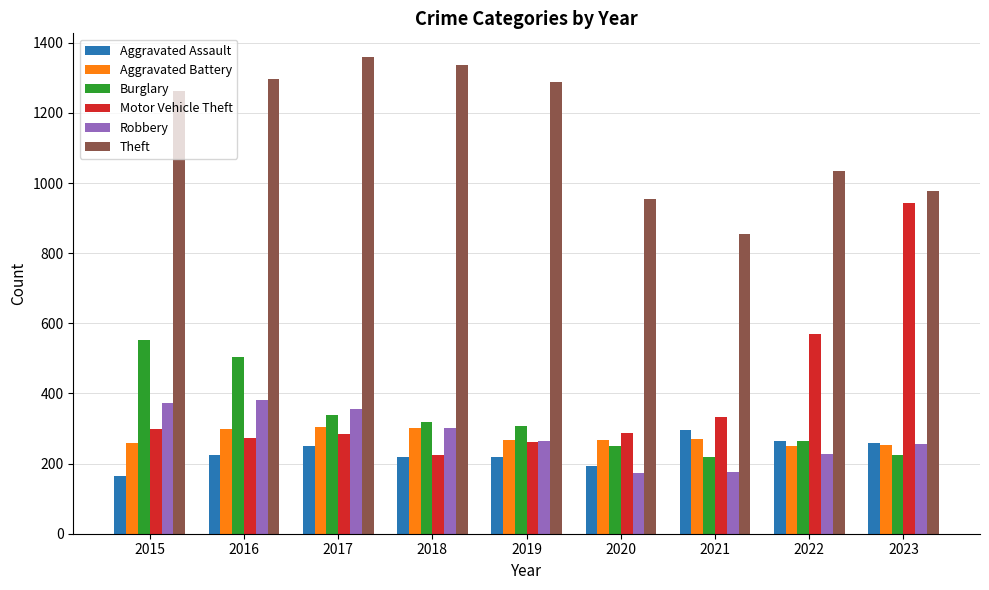

Which series has the widest spread of values?

Motor Vehicle Theft